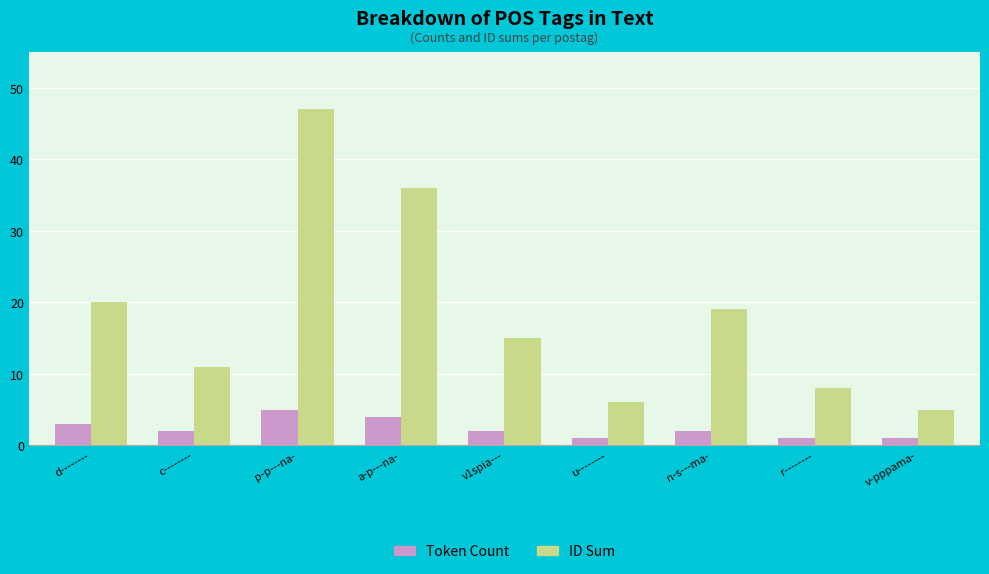

Is the value of Token Count at v1spia--- greater than the value of ID Sum at v1spia---?

No